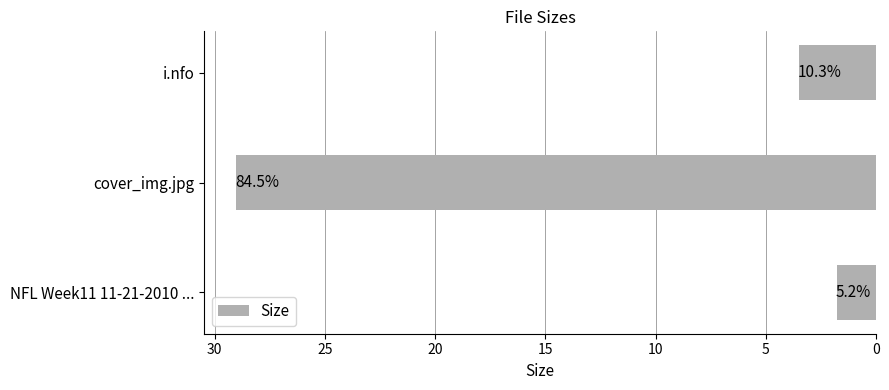

What is the minimum value shown in the chart?

1.8